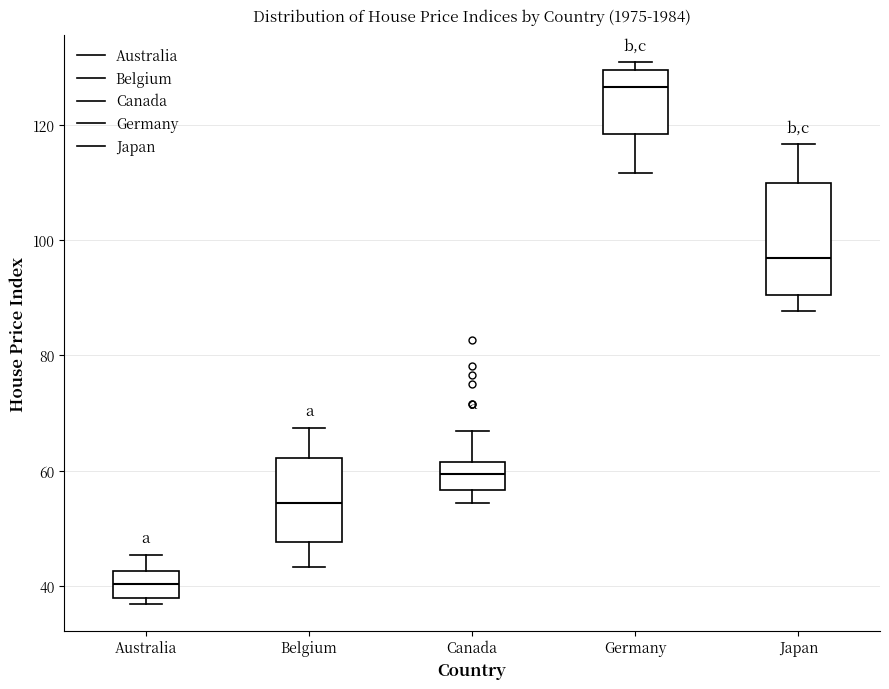

Where does the lower whisker of the box for Belgium end on the y-axis? The values are not printed on the chart, so give them approximately, as read against the axis.

44